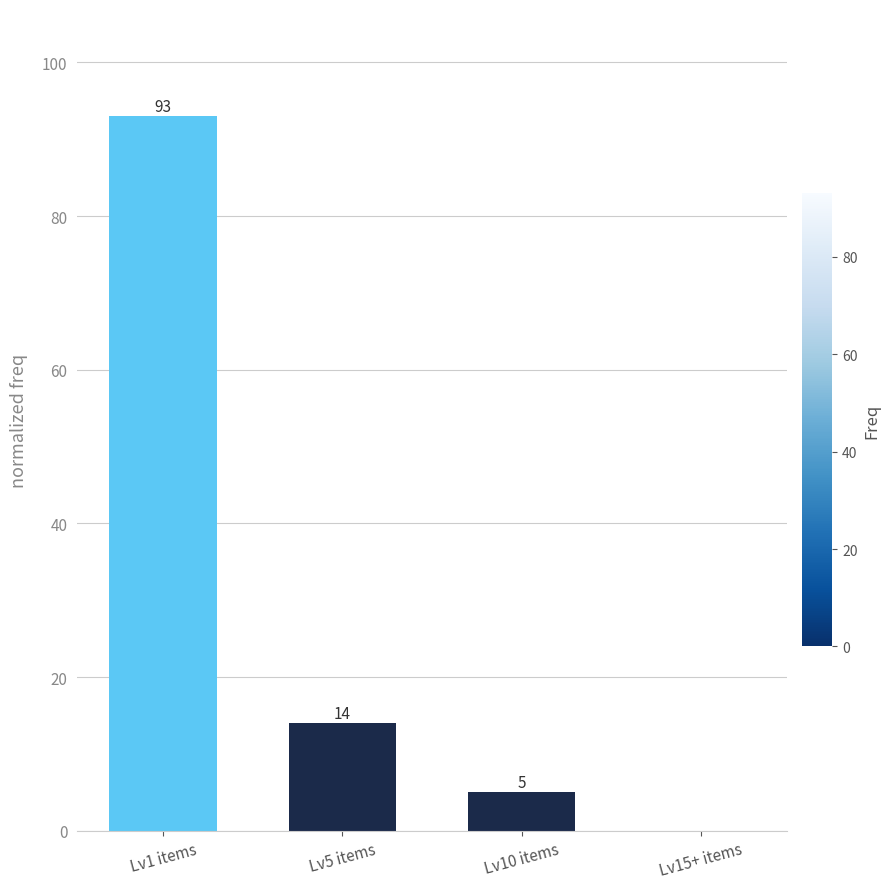

The value at Lv1 items is 139. True or false?

False